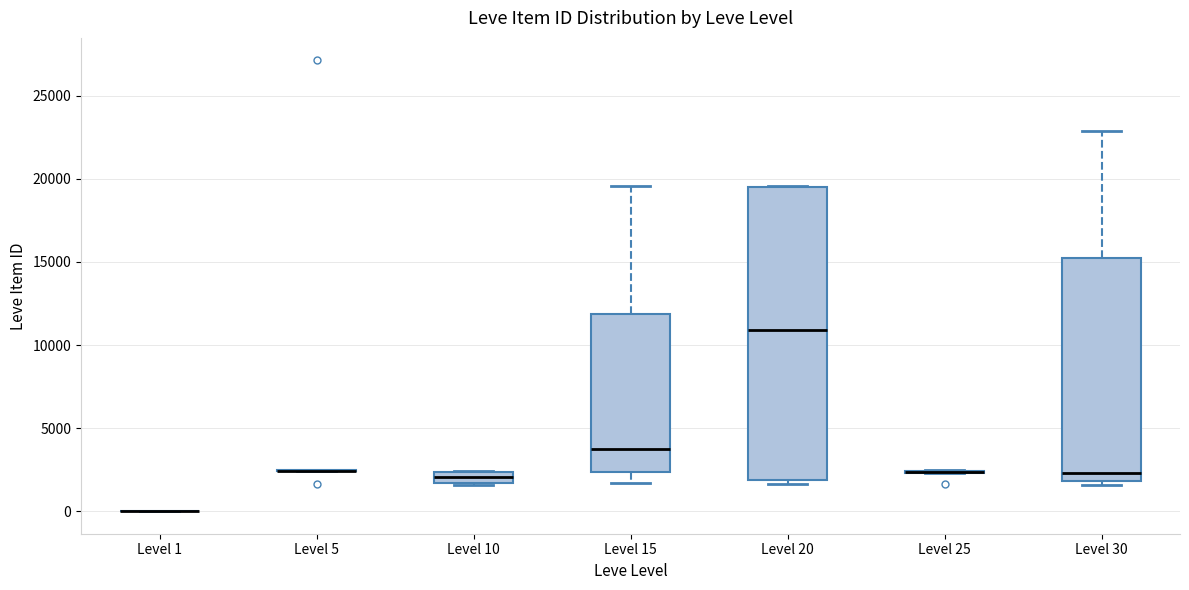

Comparing the boxes themselves (not the whiskers), which one is the tallest?

Level 20